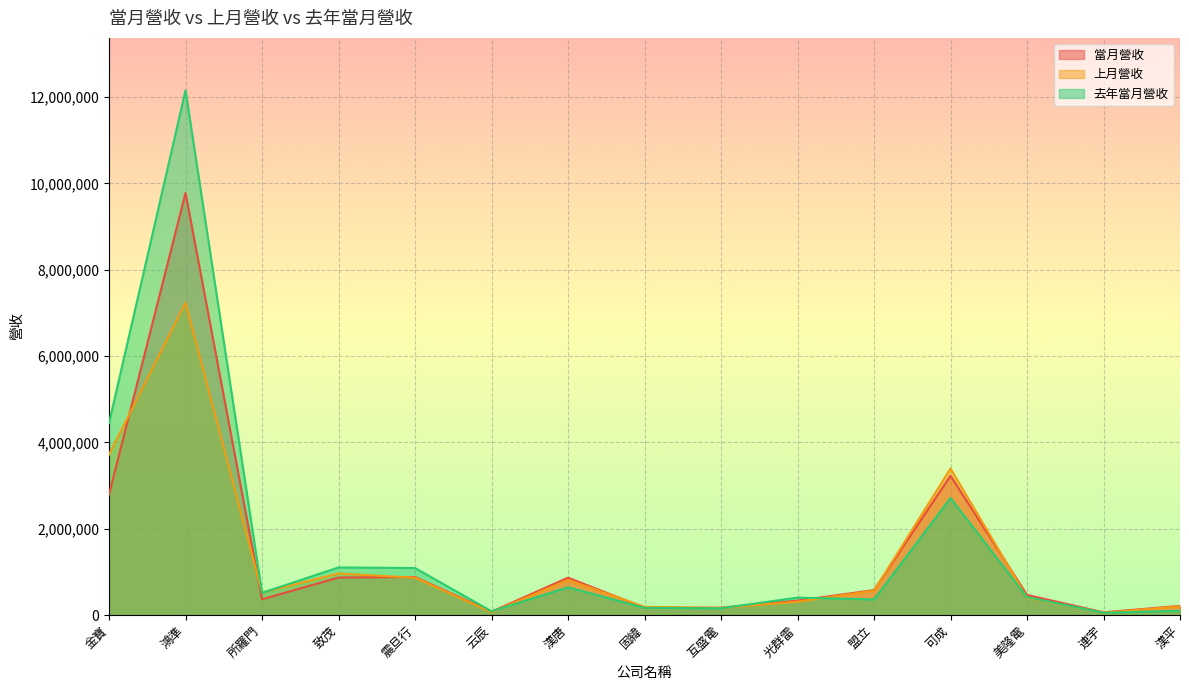

How many intersections are there between 上月營收 and 當月營收?

7